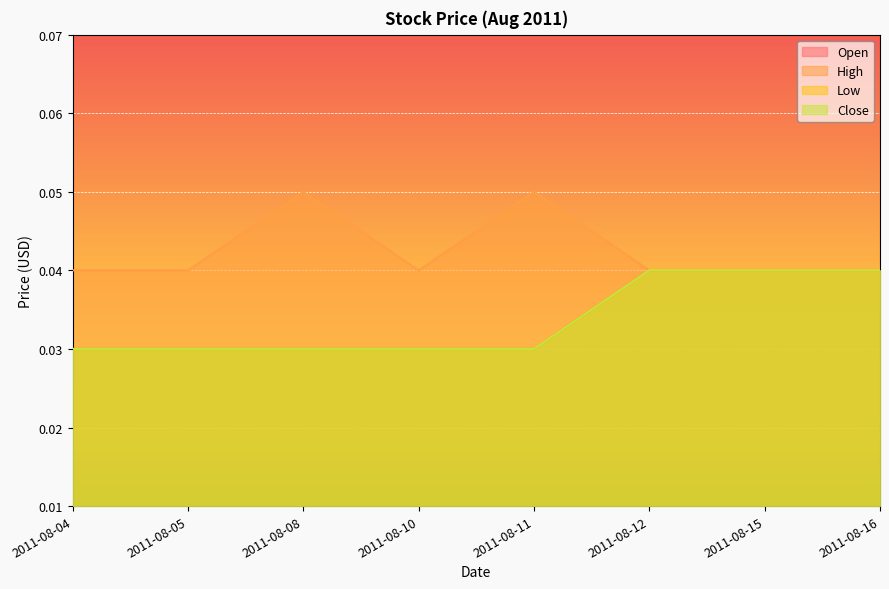

What is the maximum value shown in the chart?

0.1